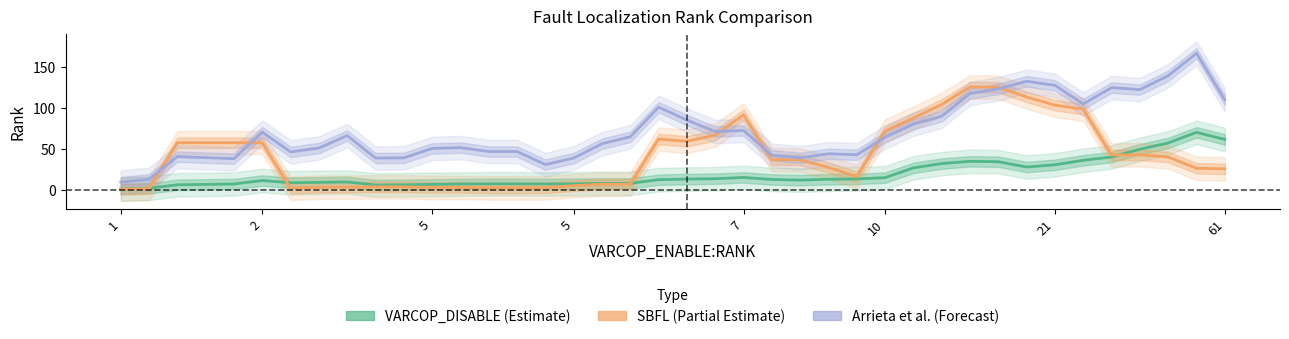

Reading right to left, transcribe all the data shown in this chart.

VARCOP_DISABLE (Estimate): 61.8	70.5	57.5	49.8	40.2	36.2	30.8	28.0	34.5	35.0	32.2	27.0	15.0	13.5	13.0	12.0	12.8	15.2	13.8	13.2	12.5	8.0	8.0	7.5	7.2	7.5	7.5	7.2	6.8	6.2	6.0	9.8	9.2	8.8	11.5	7.2	6.8	6.2	2.0	1.0
SBFL (Partial Estimate): 25.8	26.5	40.2	43.0	42.8	98.8	103.8	113.8	125.8	126.0	104.8	88.0	72.0	16.2	27.5	36.8	37.0	92.0	67.0	59.5	62.2	7.0	7.0	5.2	2.5	2.5	2.5	3.0	3.0	3.8	3.8	3.2	3.2	2.0	57.8	57.8	57.8	57.8	1.5	1.0
Arrieta et al. (Forecast): 110.2	167.2	139.8	122.8	125.2	105.2	128.0	133.0	123.8	118.0	90.2	80.5	64.5	43.0	44.2	39.2	42.5	72.8	71.5	85.5	101.2	65.0	56.5	39.0	31.0	47.0	47.0	51.8	50.8	39.2	39.0	66.5	51.2	46.5	70.8	38.2	39.5	40.8	13.0	9.5